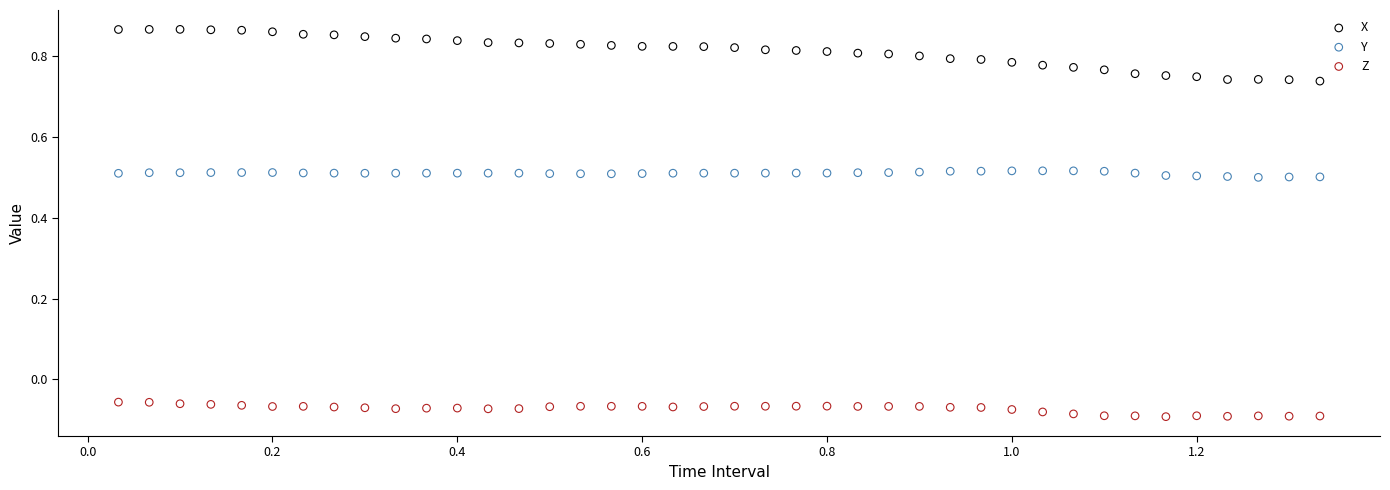

Which series contains the highest Y value?

X